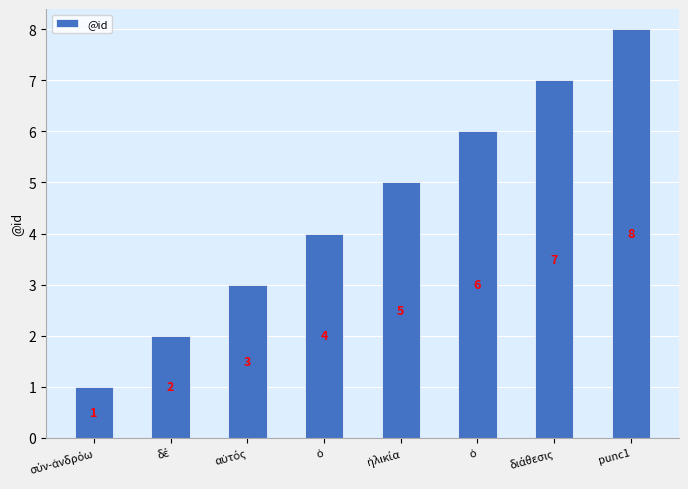

What is the label of the 3rd bar from the right?

ὁ